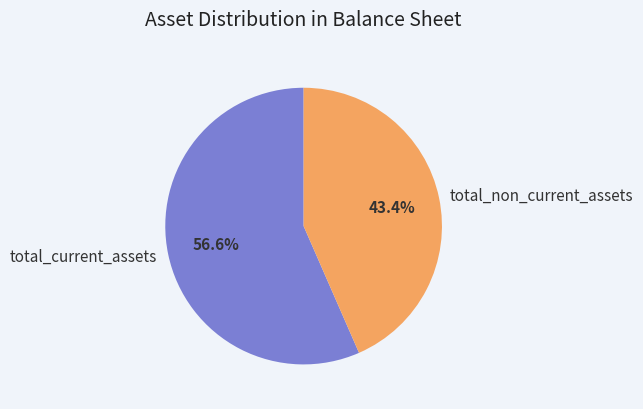

What is the majority slice?

total_current_assets